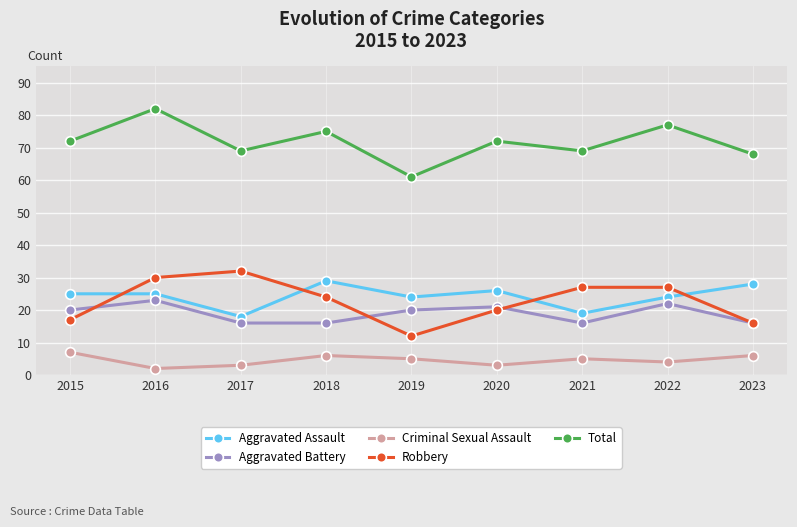

True or false: Total and Aggravated Battery intersect in this chart.

False